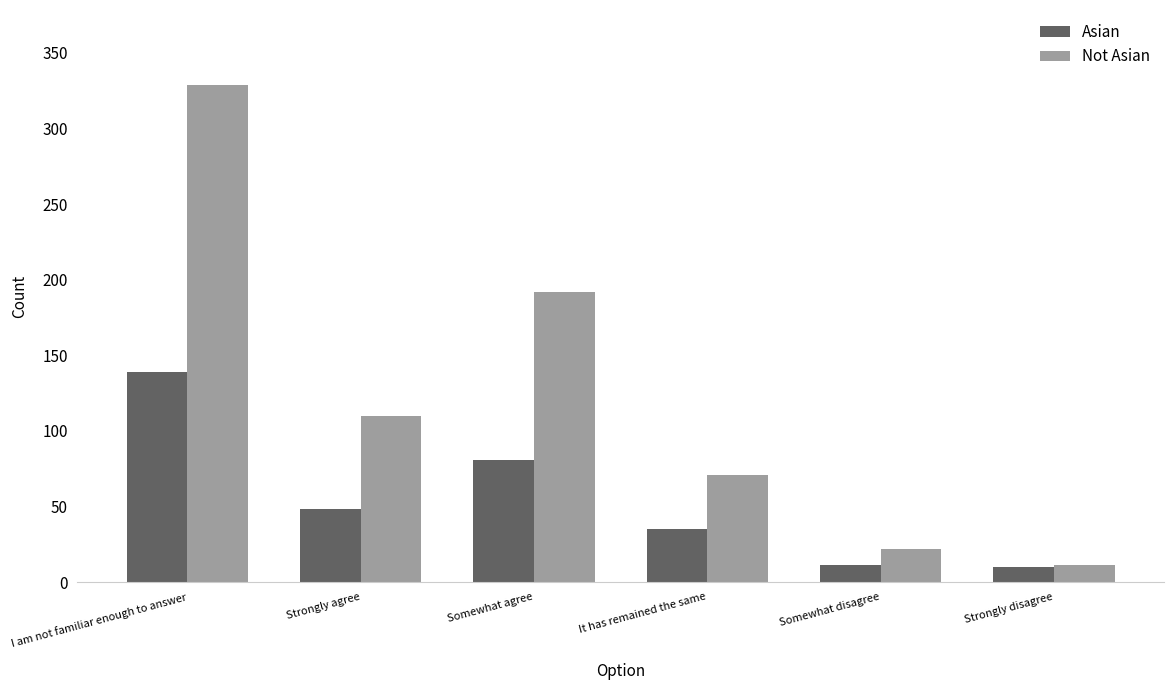

At which label is Asian closest to 74?

Somewhat agree